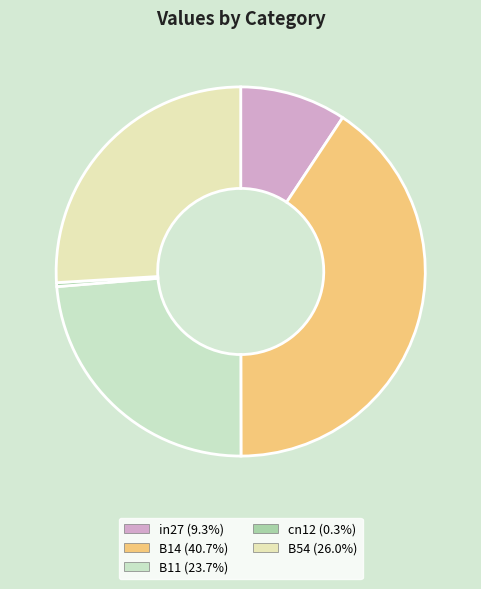

Is there a majority slice in this chart?

No